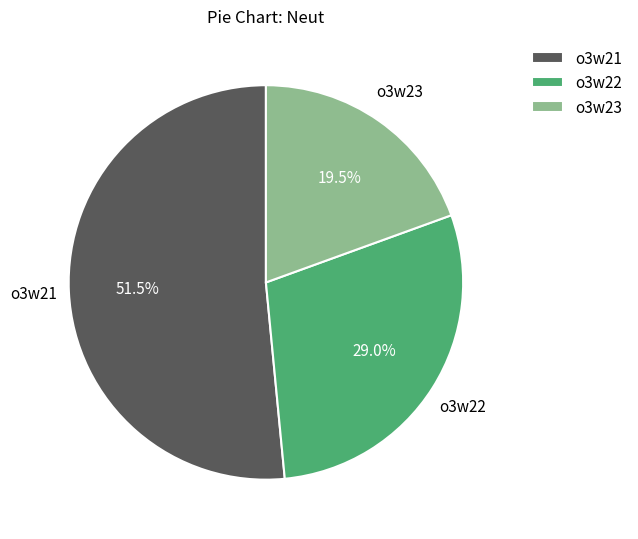

Is there a majority slice in this chart?

Yes